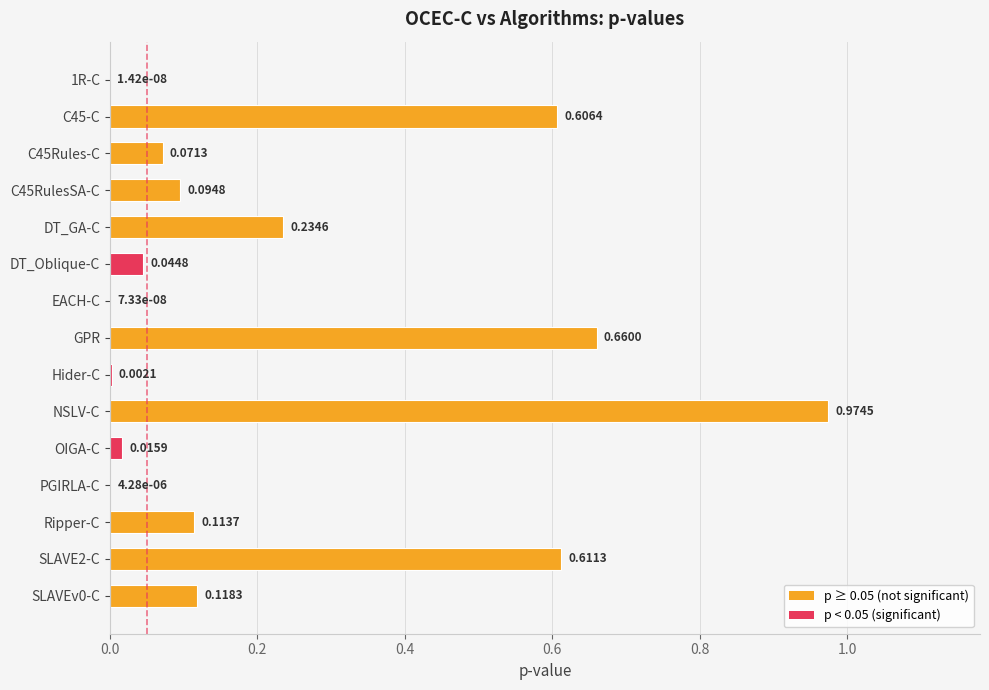

Between GPR and EACH-C, which is larger?

GPR